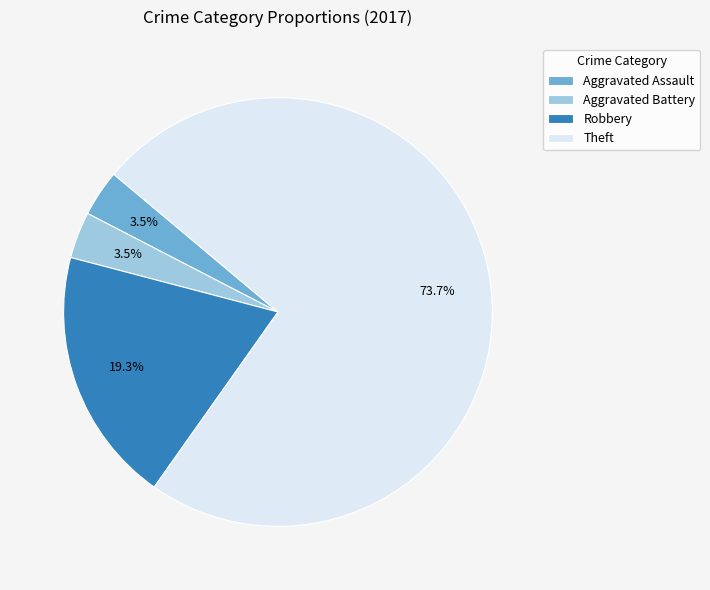

To the nearest percent, what is the difference between the largest and smallest slice percentages?

70%